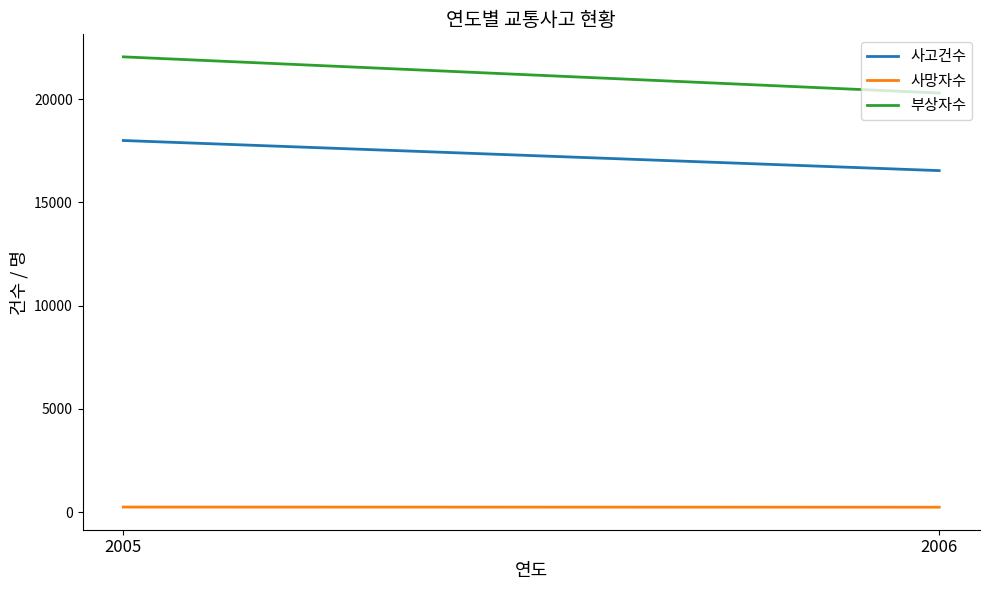

List the series in order of their overall mean, highest first.

부상자수, 사고건수, 사망자수